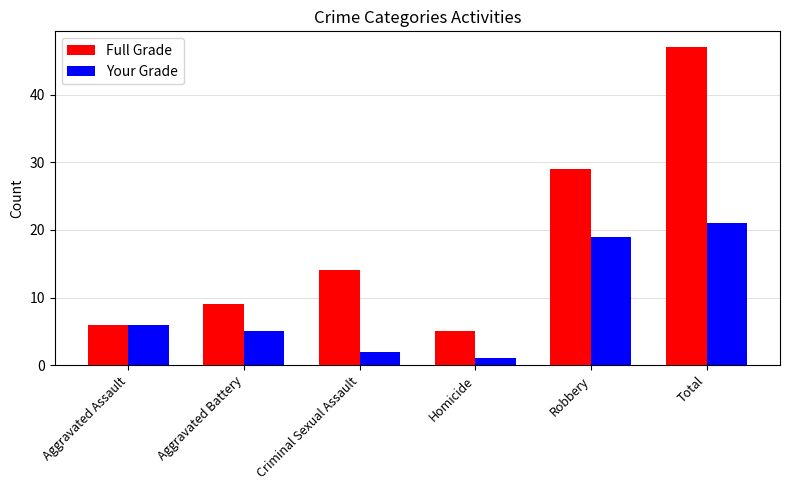

The Full Grade series shows 9 at Aggravated Battery. True or false?

True